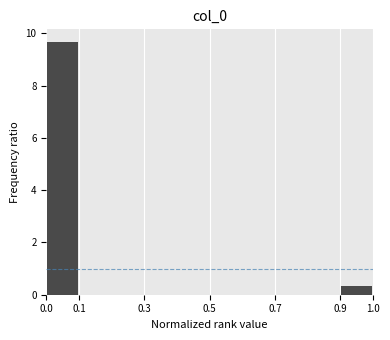

What is the height of the bar covering 0.9 to 1.0 on the x-axis? The values are not printed on the chart, so give them approximately, as read against the axis.

0.4